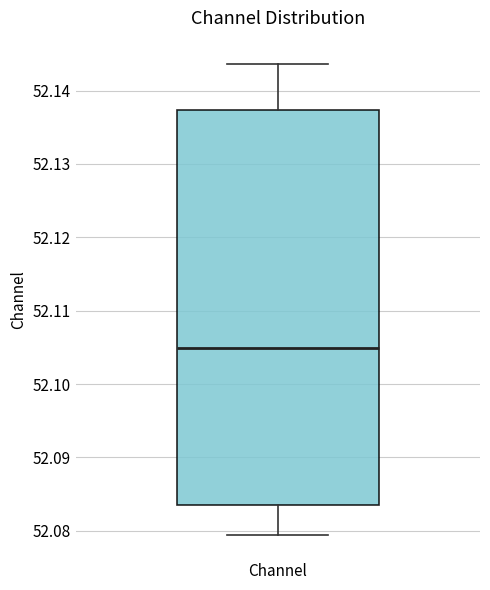

Read this box plot against the y-axis: the position of the median line, the range covered by the box, and the ends of both whiskers. The values are not printed on the chart, so give them approximately, as read against the axis.

median 52.105, box 52.083 to 52.137, whiskers 52.079 to 52.144